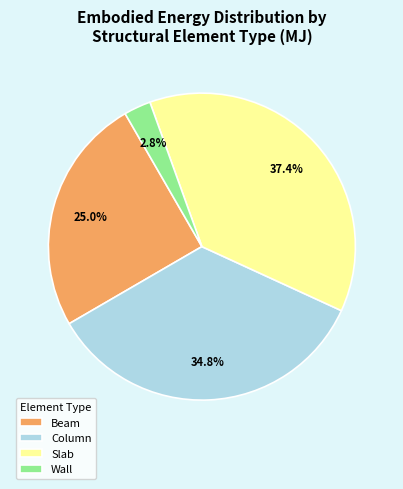

To the nearest percent, what is the combined percentage of Beam and Column?

60%